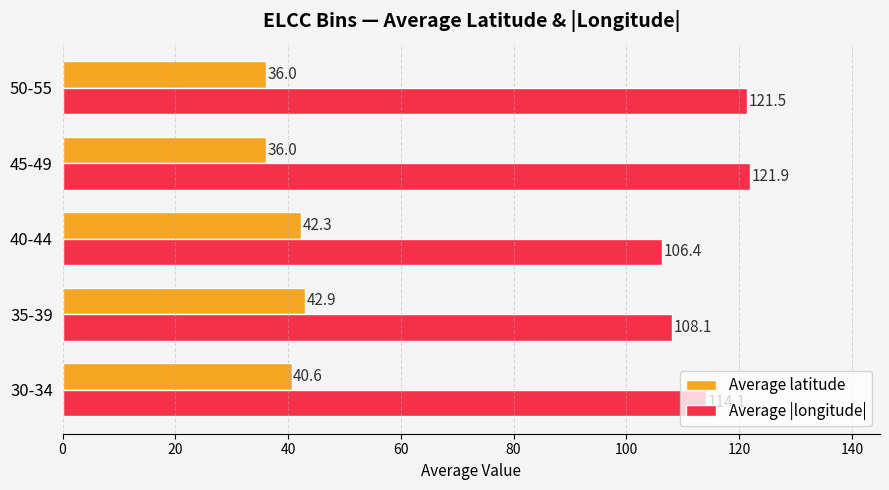

What is the maximum value shown in the chart?

121.9